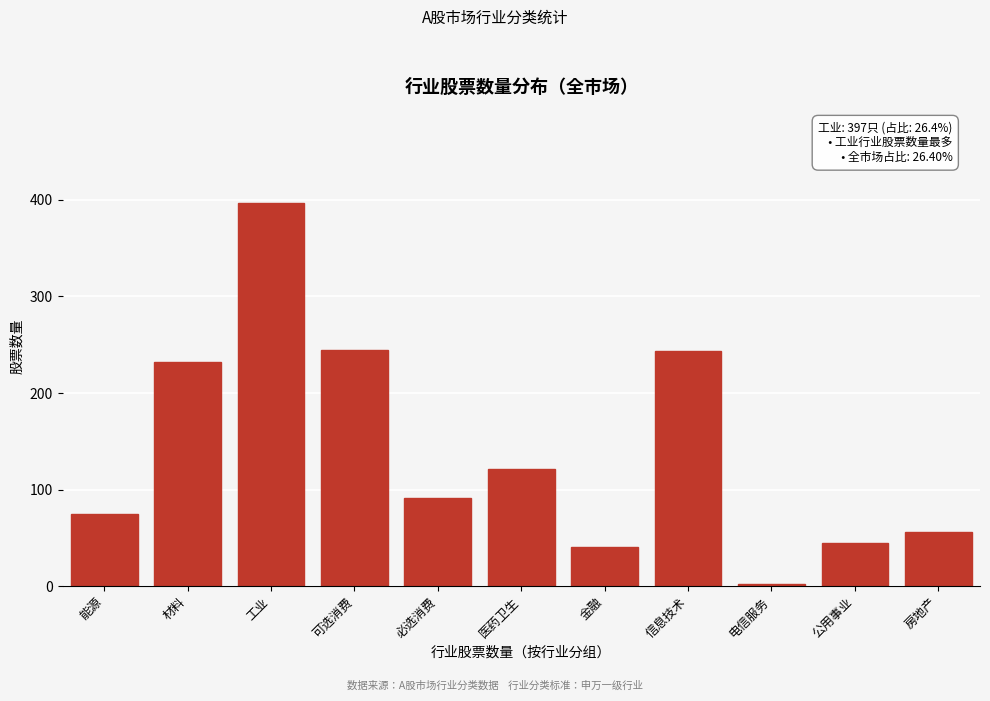

Reading right to left, transcribe all the data shown in this chart.

56	45	2	243	41	121	91	245	397	232	75